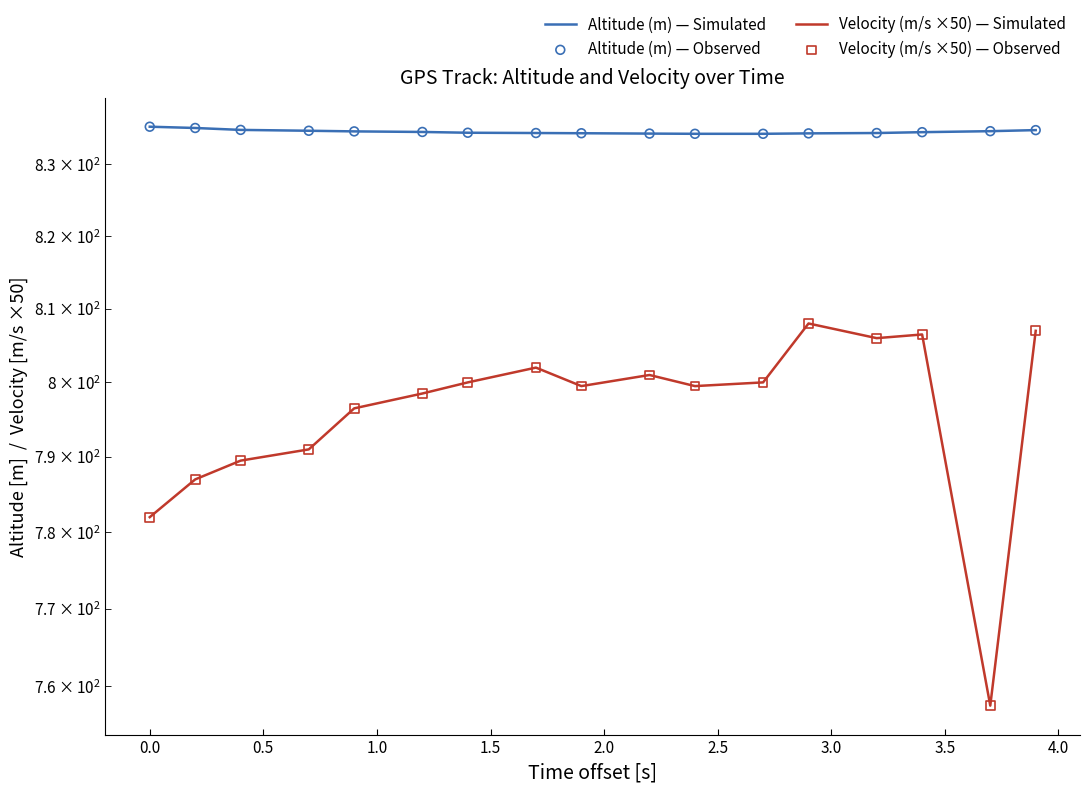

What are all the series names shown in the legend?

Altitude (m) — Simulated, Velocity (m/s ×50) — Simulated, Altitude (m) — Observed, Velocity (m/s ×50) — Observed